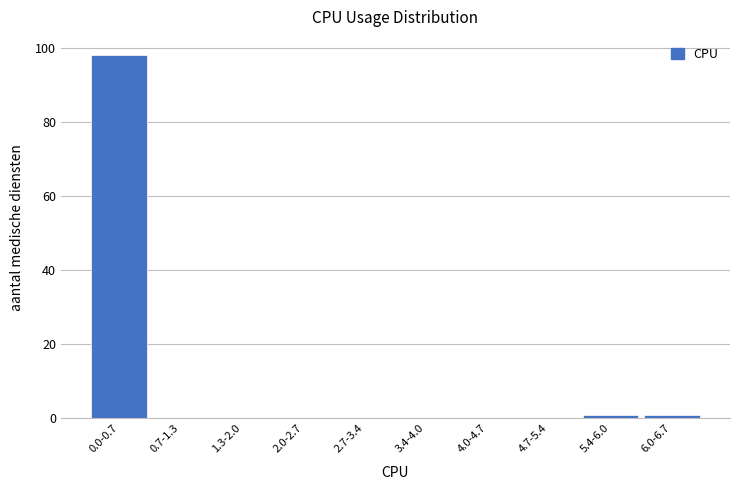

Reading left to right, extract all data points from this chart.

0.0-0.7=98	0.7-1.3=0	1.3-2.0=0	2.0-2.7=0	2.7-3.4=0	3.4-4.0=0	4.0-4.7=0	4.7-5.4=0	5.4-6.0=1	6.0-6.7=1